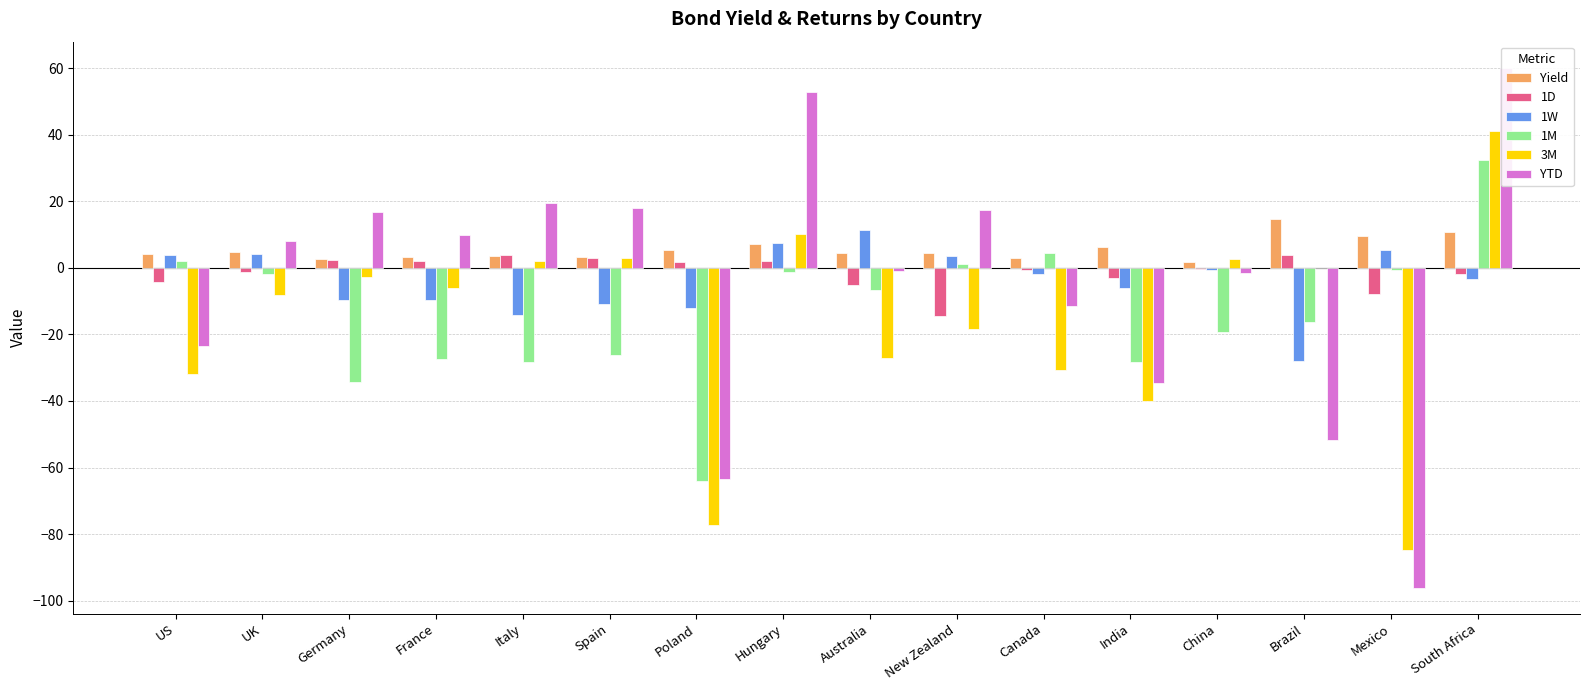

What is the total value across all series at US?

-49.3